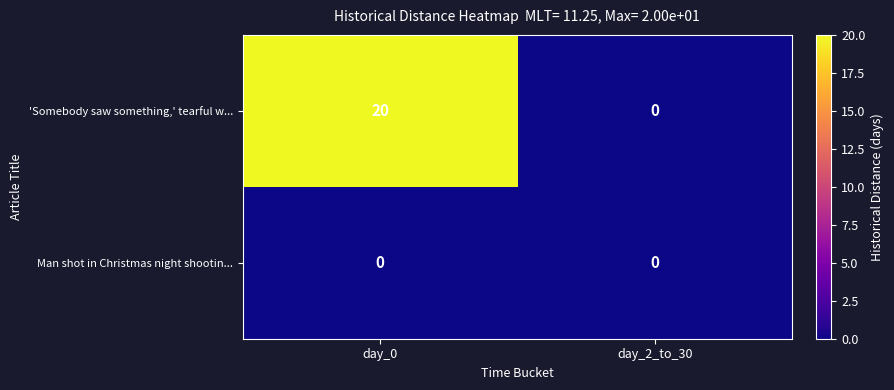

At which category is the sum across all series the highest?

day_0